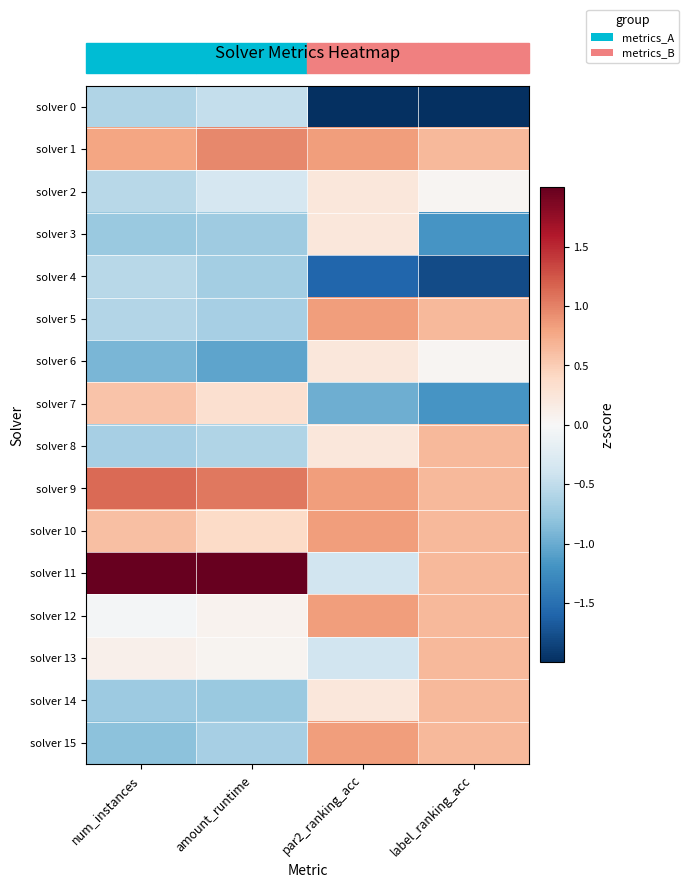

At amount_runtime, list the series in order from smallest to largest.

solver 6, solver 14, solver 3, solver 4, solver 15, solver 5, solver 8, solver 0, solver 2, solver 13, solver 12, solver 7, solver 10, solver 1, solver 9, solver 11